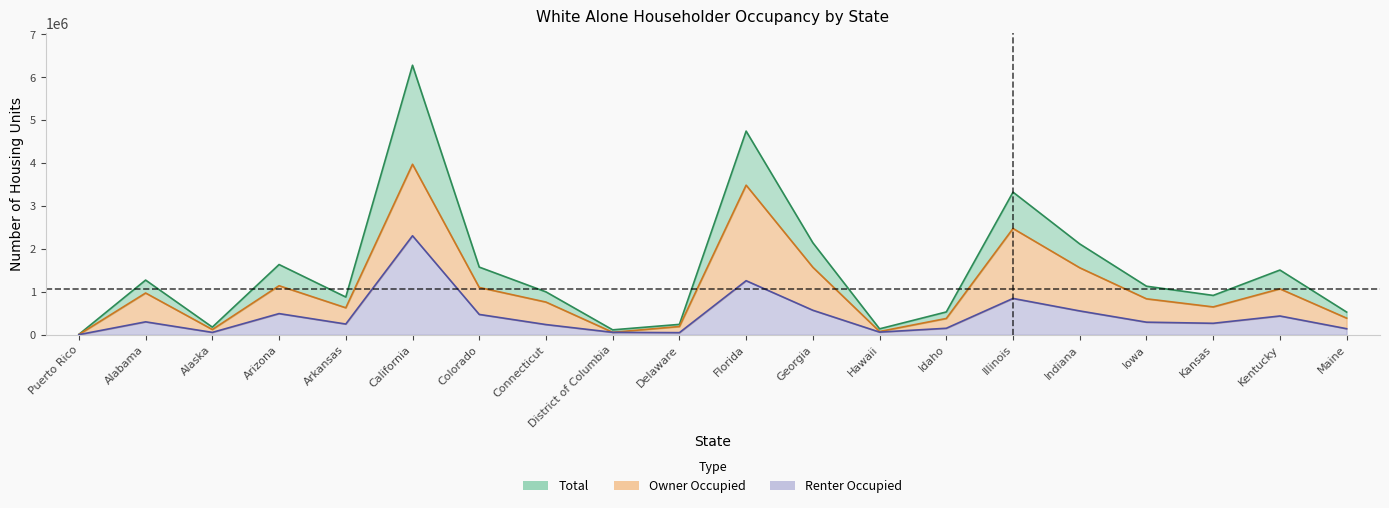

True or false: Total has a value of 1577296 at Colorado.

True